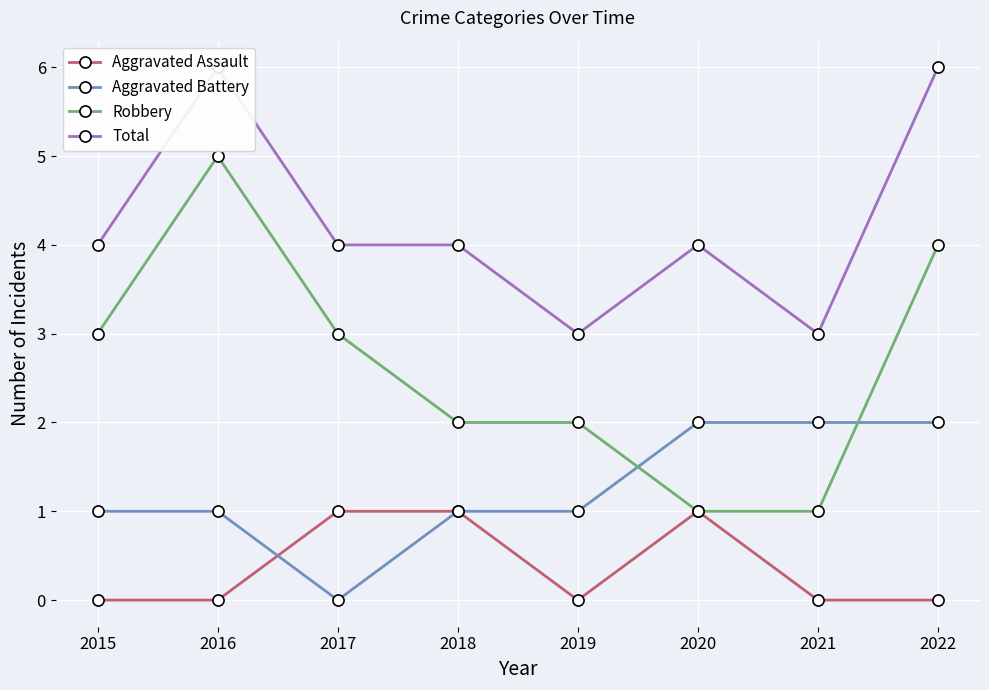

Reading right to left, list all the values displayed in this chart.

Aggravated Assault: 2022=0	2021=0	2020=1	2019=0	2018=1	2017=1	2016=0	2015=0
Aggravated Battery: 2022=2	2021=2	2020=2	2019=1	2018=1	2017=0	2016=1	2015=1
Robbery: 2022=4	2021=1	2020=1	2019=2	2018=2	2017=3	2016=5	2015=3
Total: 2022=6	2021=3	2020=4	2019=3	2018=4	2017=4	2016=6	2015=4